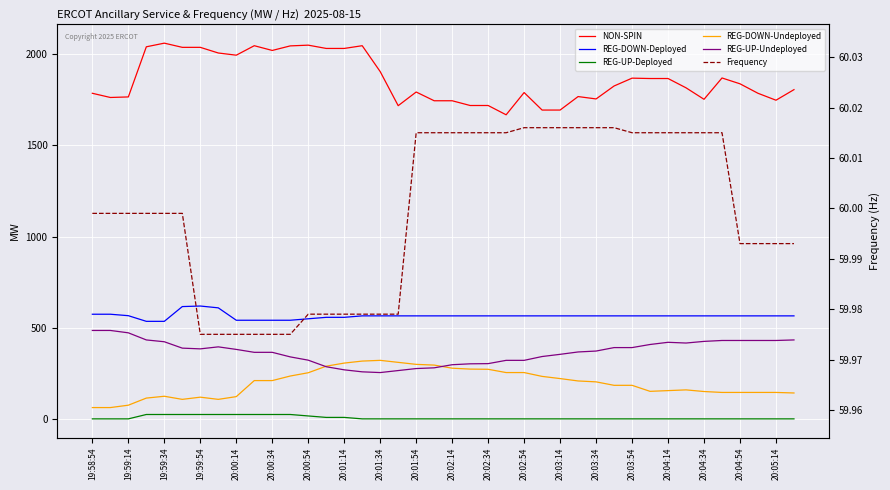

How many values in the REG-UP-Deployed series exceed 0?

12